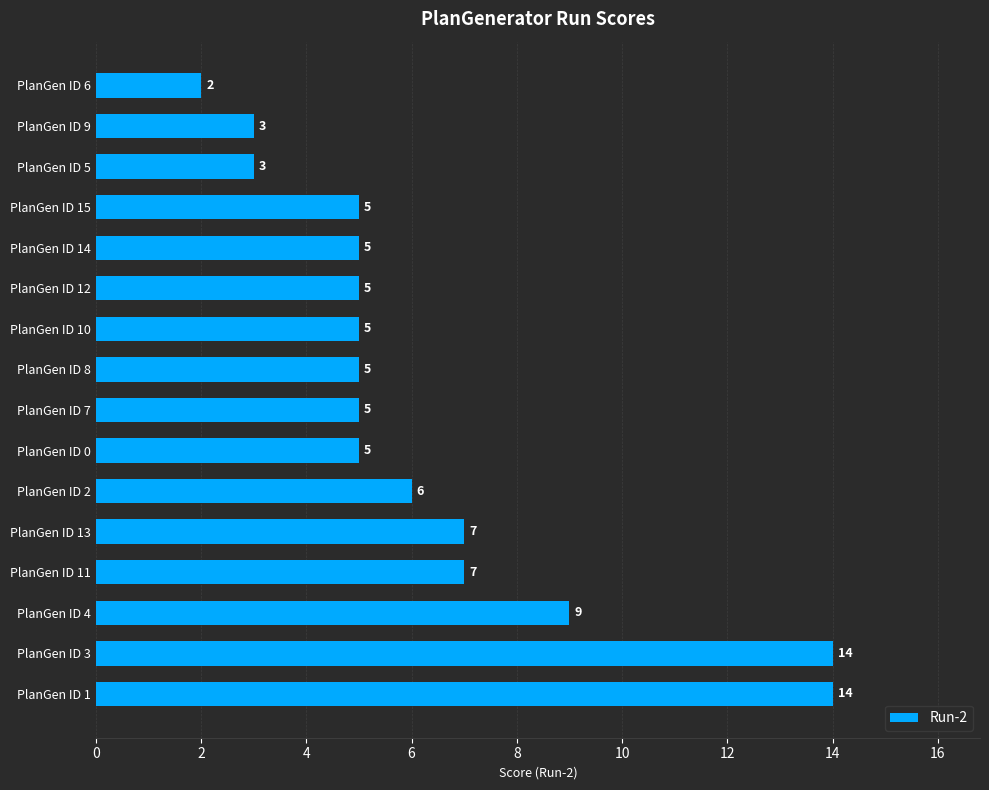

The value at PlanGen ID 10 is 5. True or false?

True